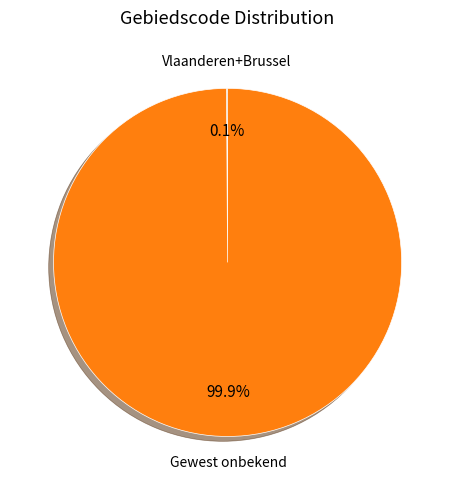

To the nearest percent, what is the average slice percentage?

50%